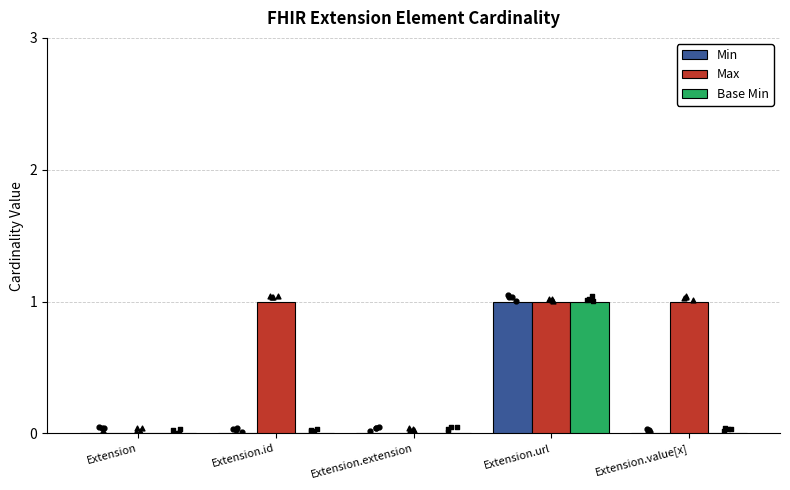

Which series reaches the minimum Y coordinate?

Min